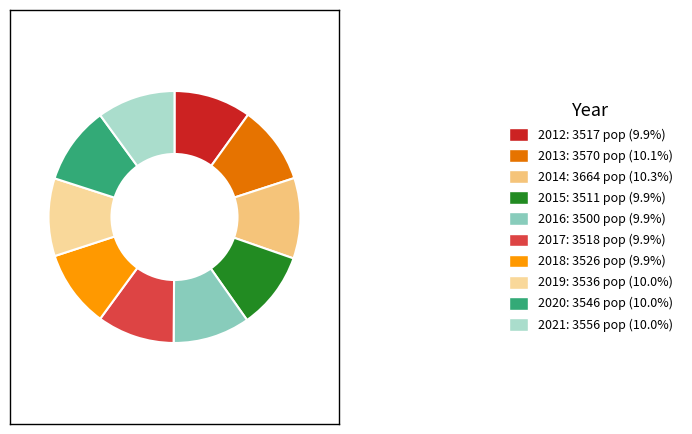

The 2020 slice represents 1% of the pie. True or false?

False